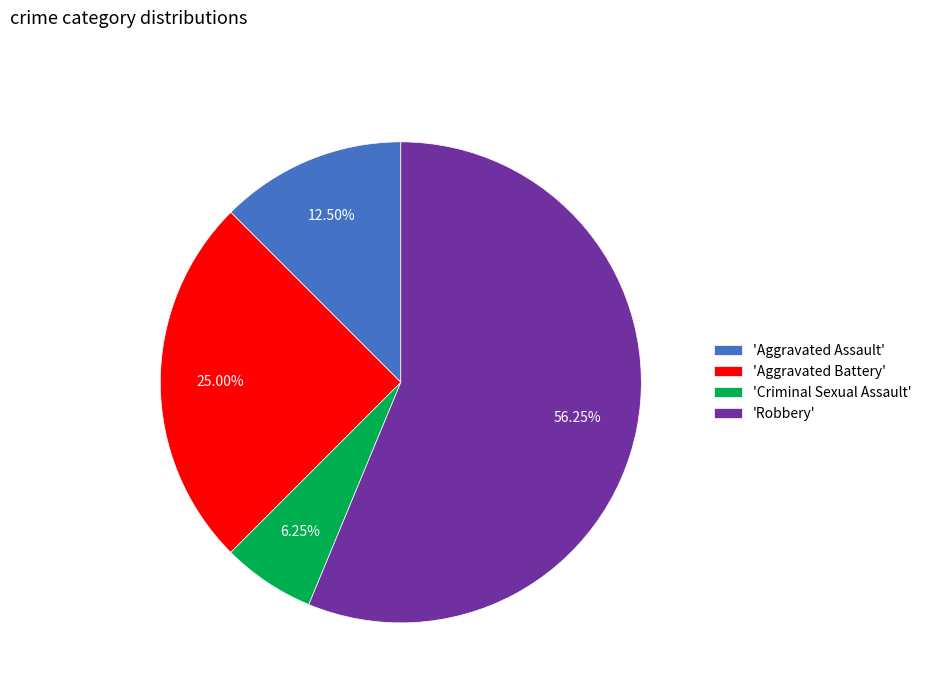

Is 'Robbery' the majority of the pie?

Yes